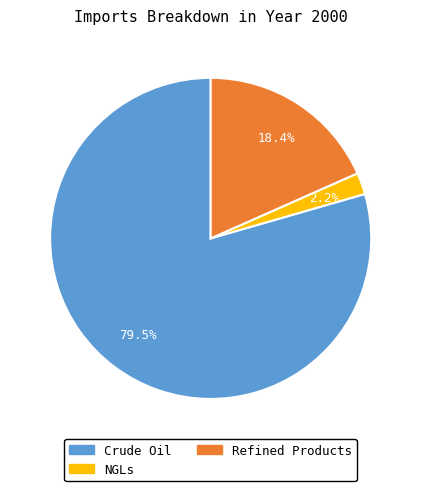

Is there any slice that represents more than half of the pie?

Yes